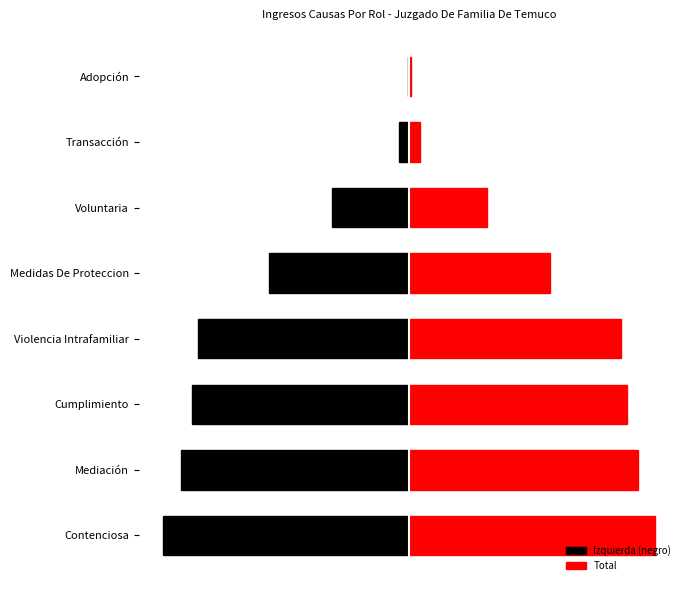

What is the sum of the Izquierda (negro) values at Transacción and Mediación?

-209